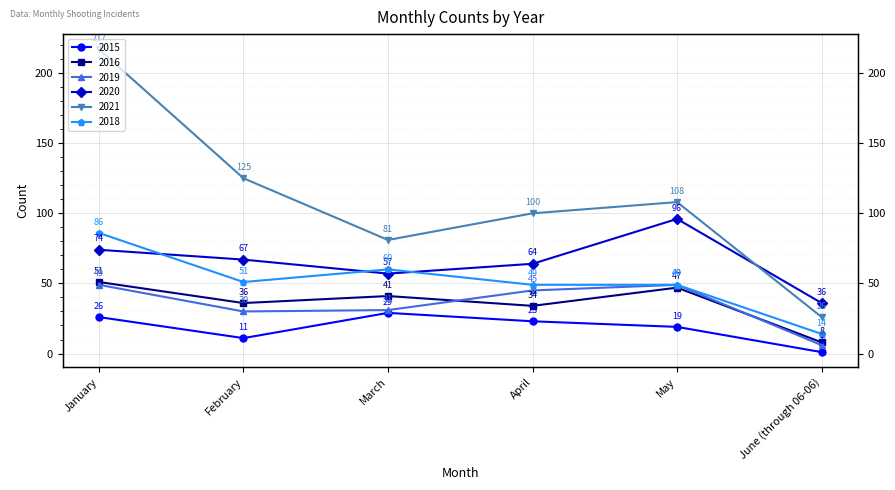

At which label does 2020 reach its peak?

May